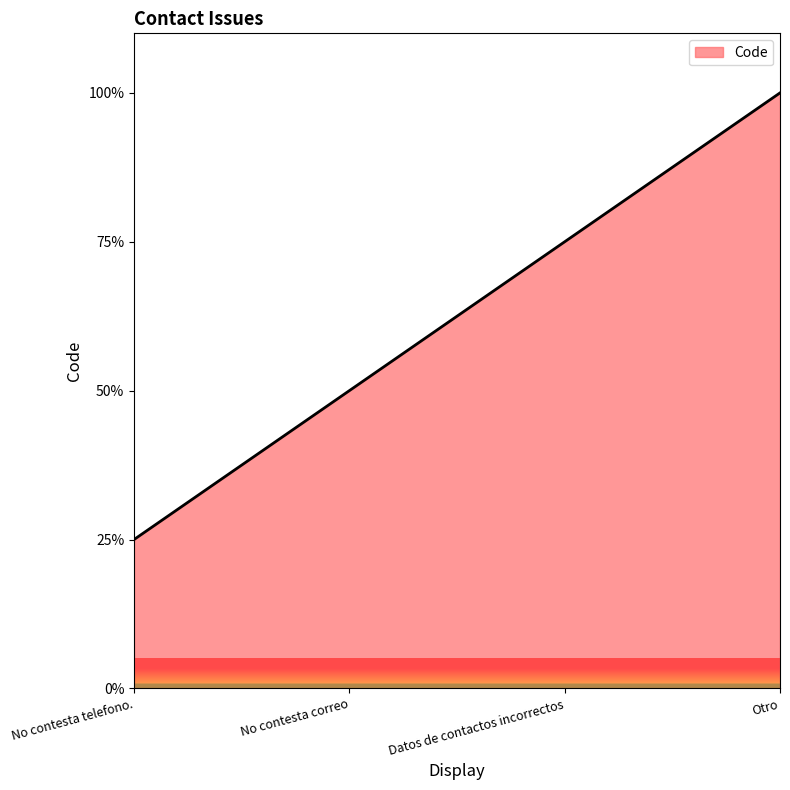

What is the smallest value displayed?

25